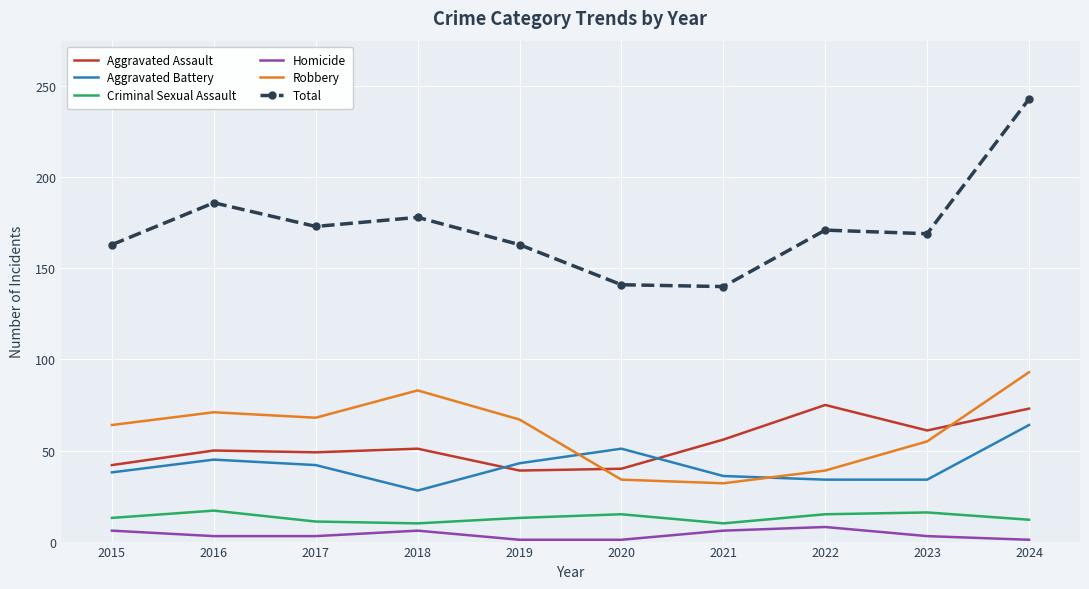

Where does the Total series first go above 171?

2016